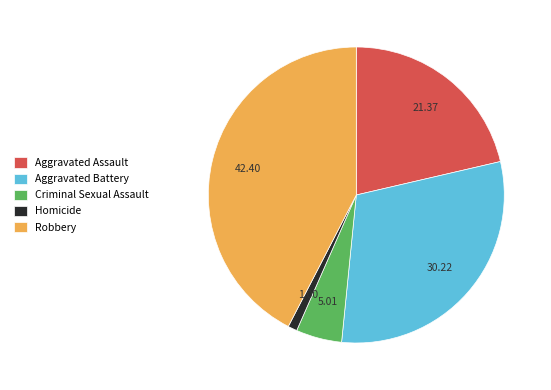

Between Robbery and Homicide, which is larger?

Robbery